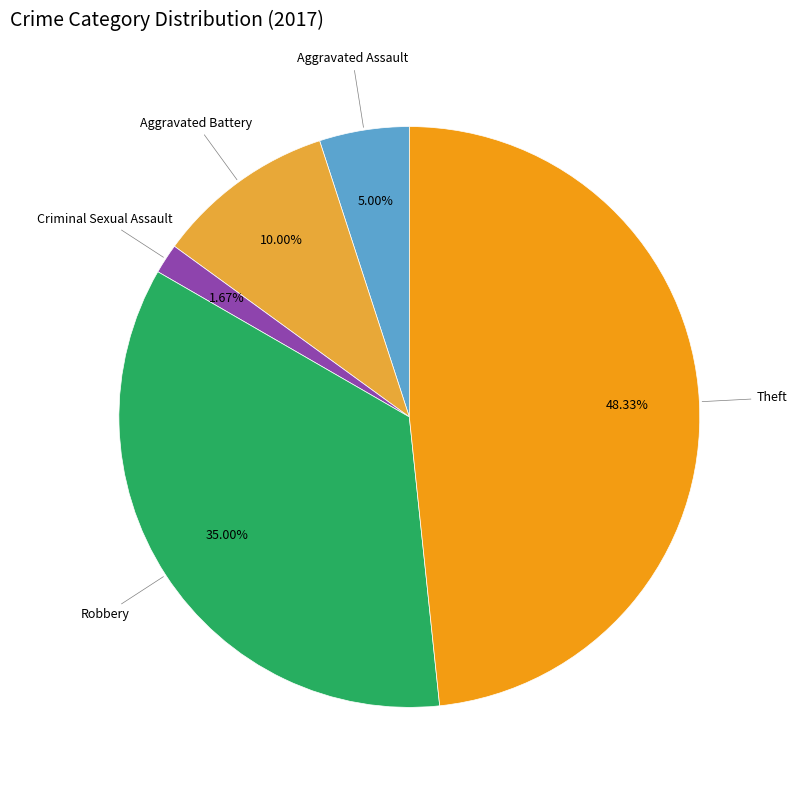

Is there a majority slice in this chart?

No